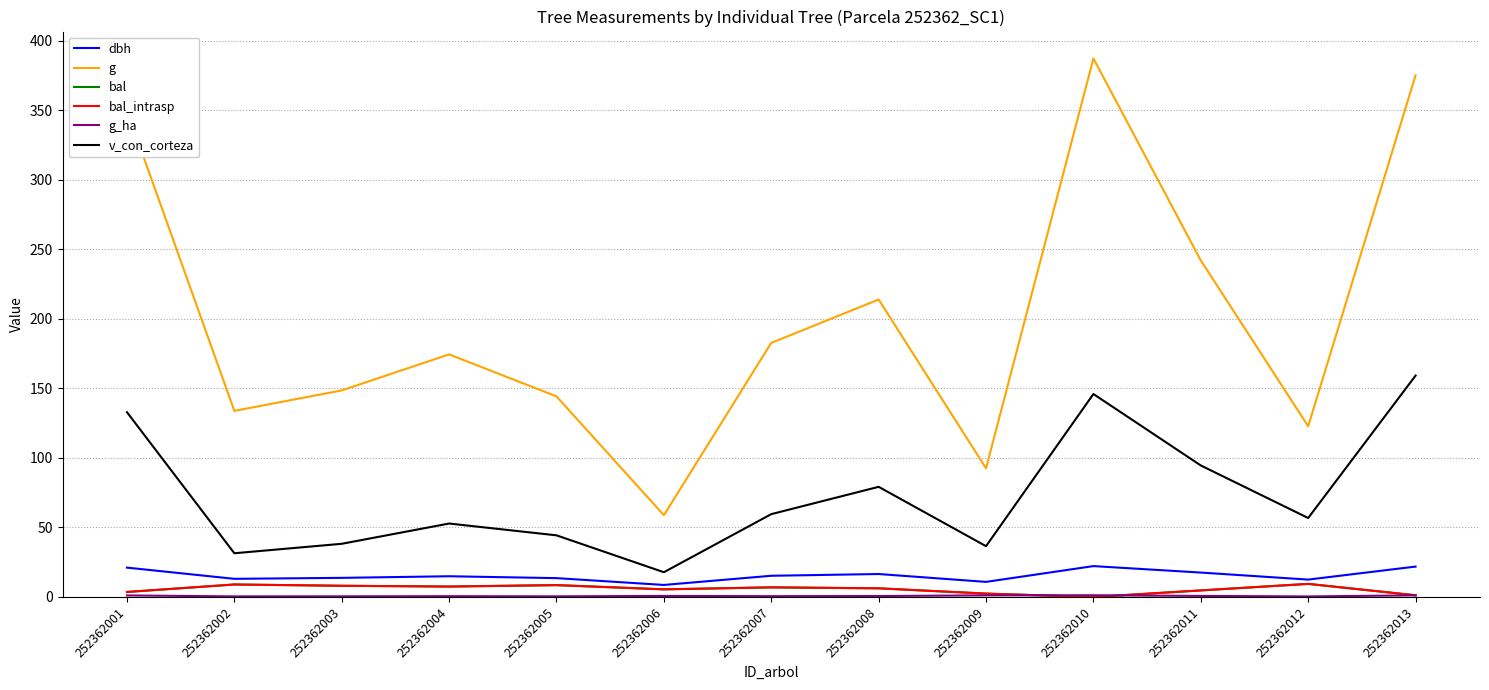

The value of g_ha at 252362002 is 0.4. True or false?

True